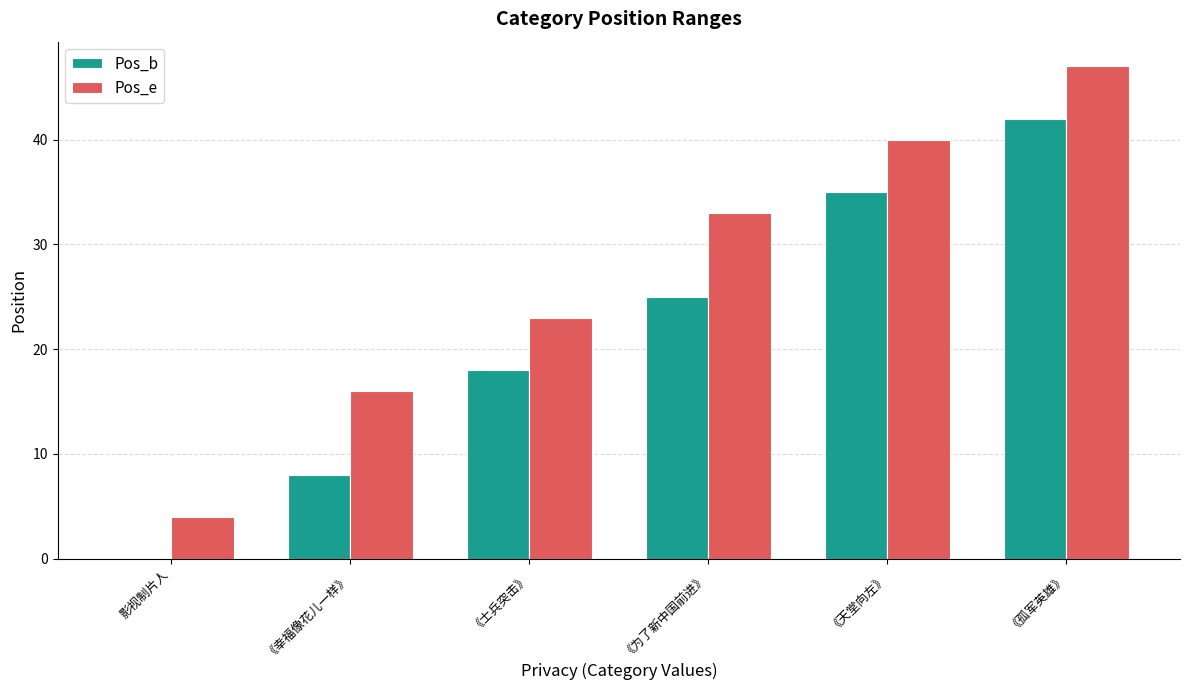

Where is Pos_b nearest to the value 21?

《士兵突击》